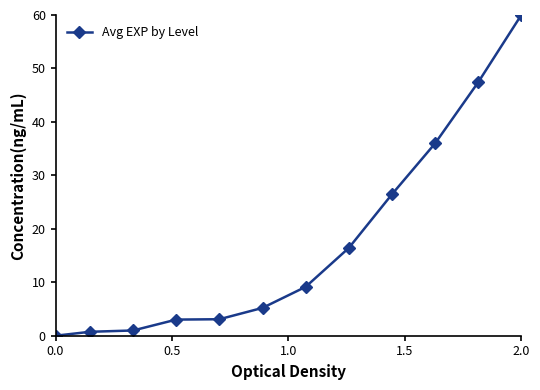

What is the greatest value displayed?

60.0